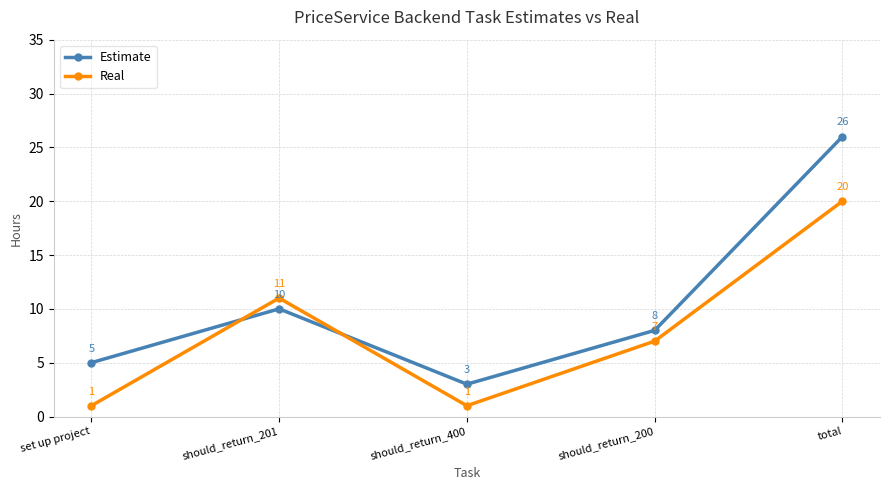

What is the label of the 2nd point from the left?

should_return_201